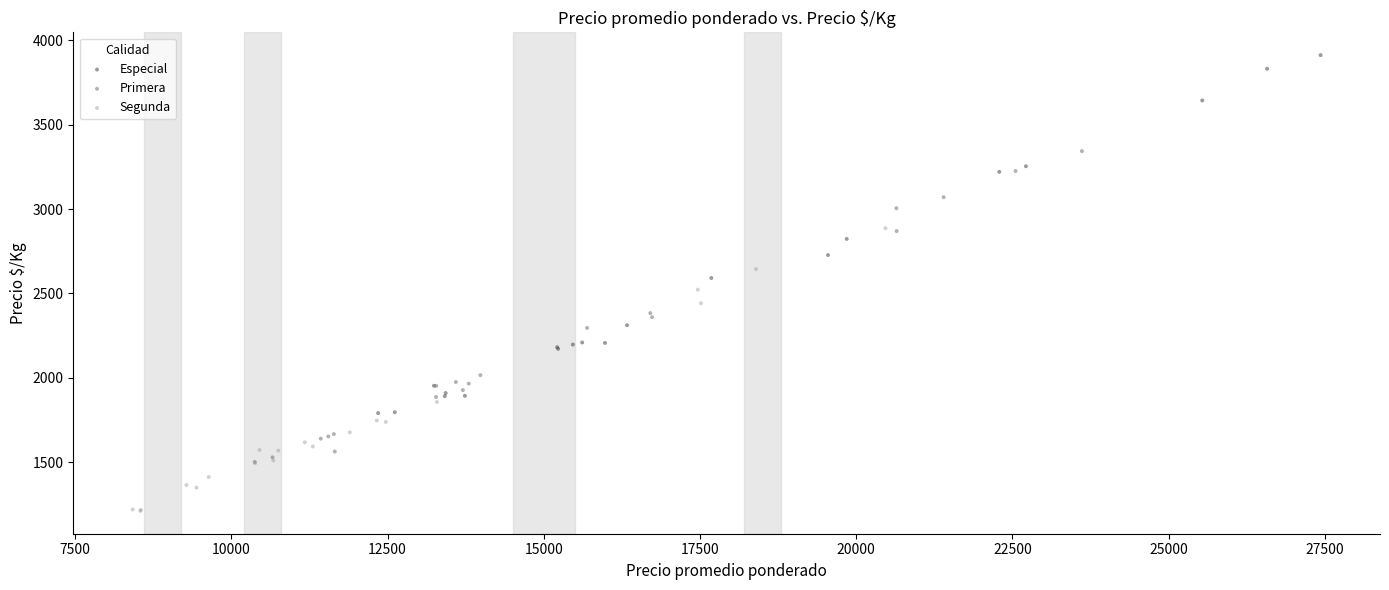

Which series reaches the minimum Y coordinate?

Segunda